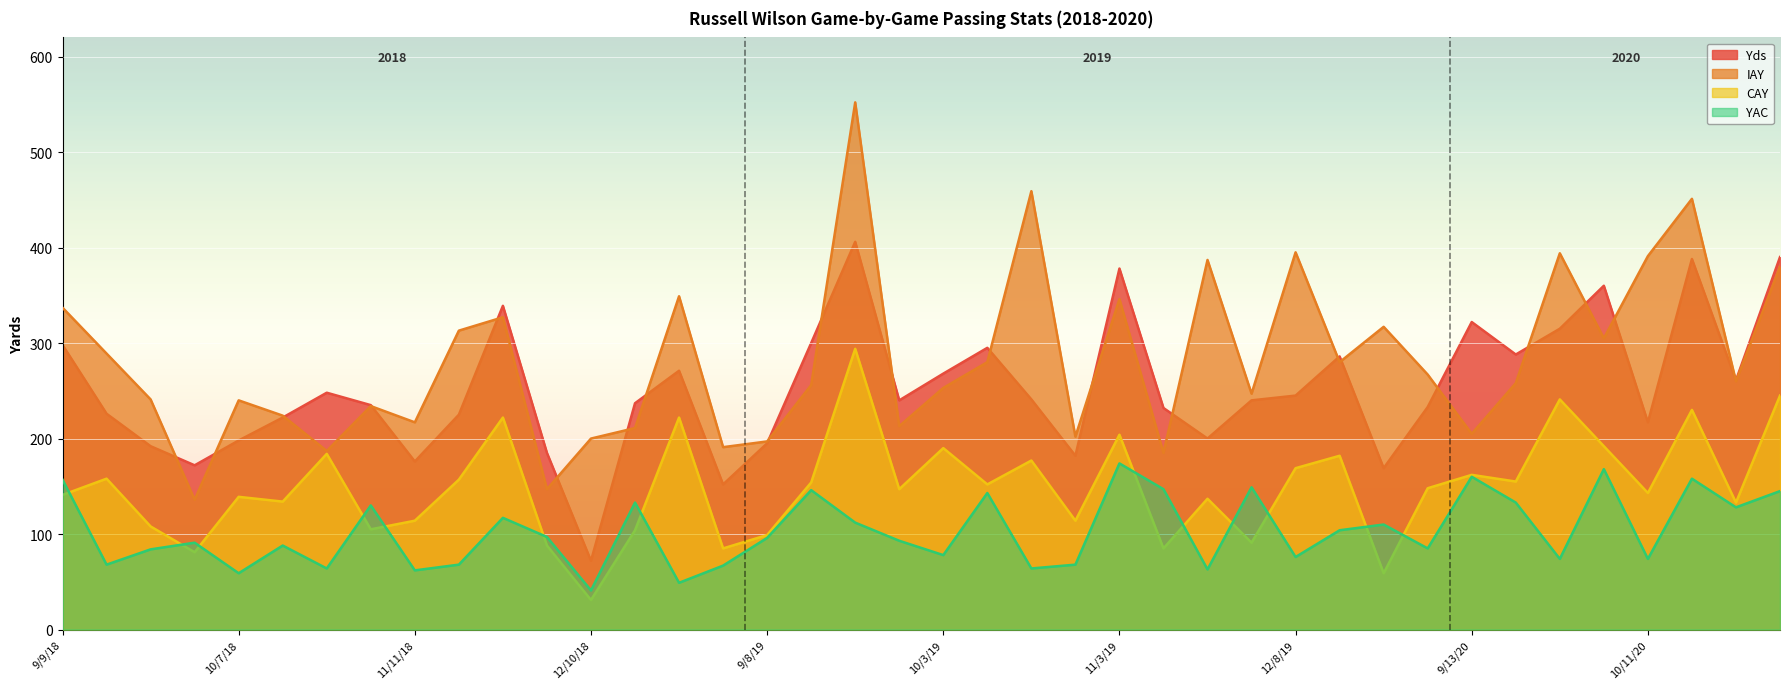

How many data points in CAY are above 148?

19